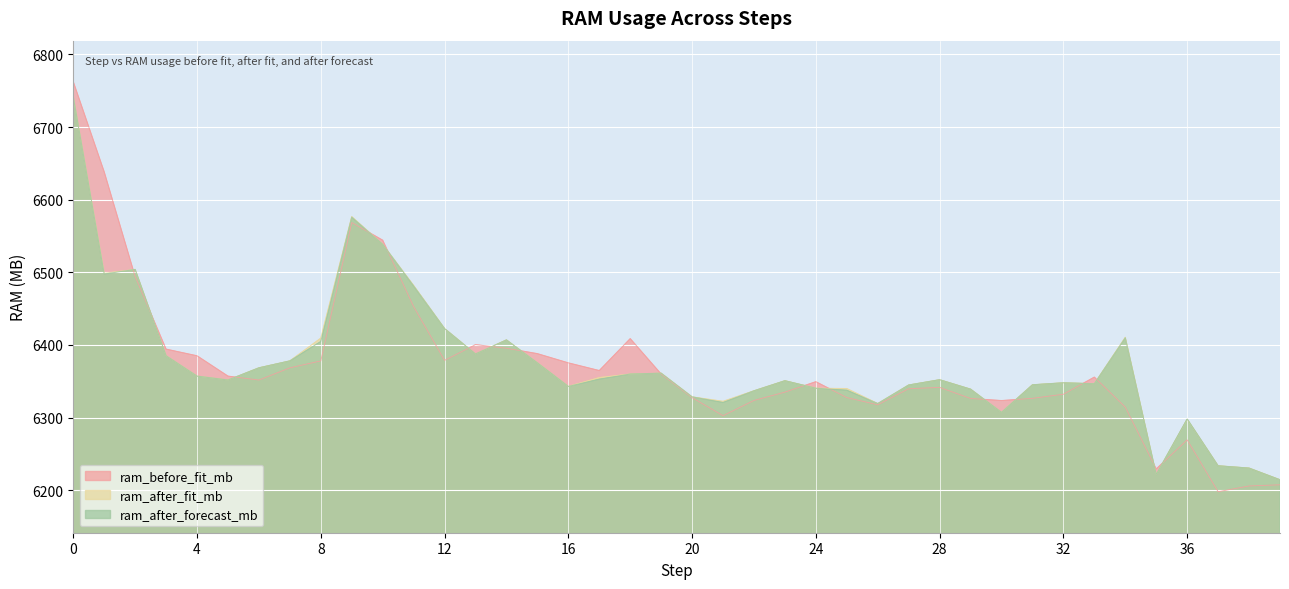

What is the difference between the second highest and second lowest values in the ram_before_fit_mb series?

432.4